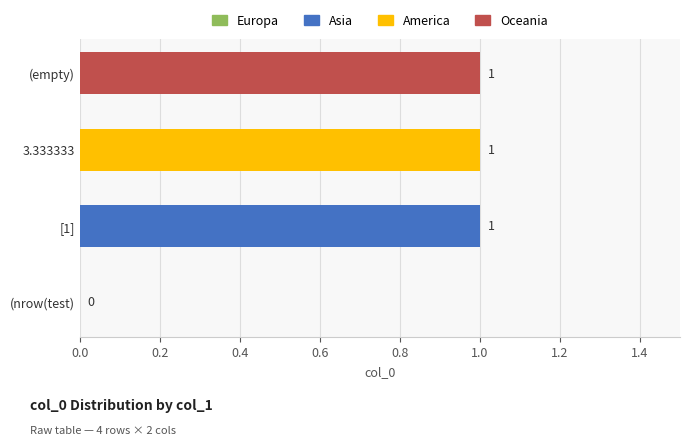

The chart shows a value of 1 at 3.333333. True or false?

True